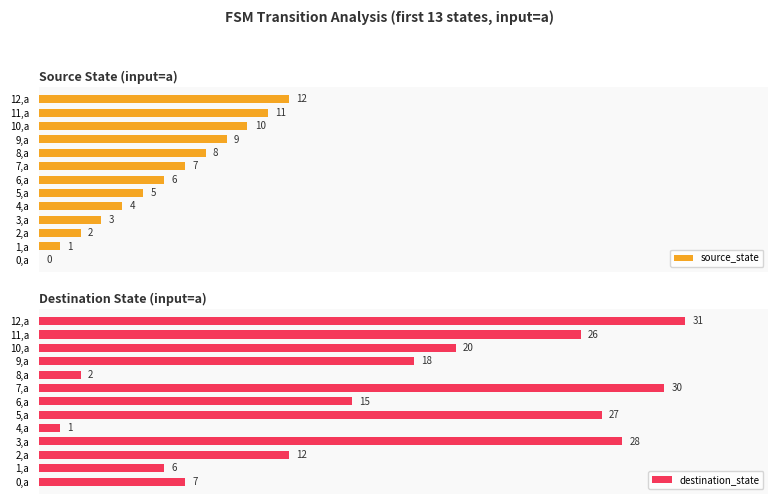

Count the number of data series in this chart.

2